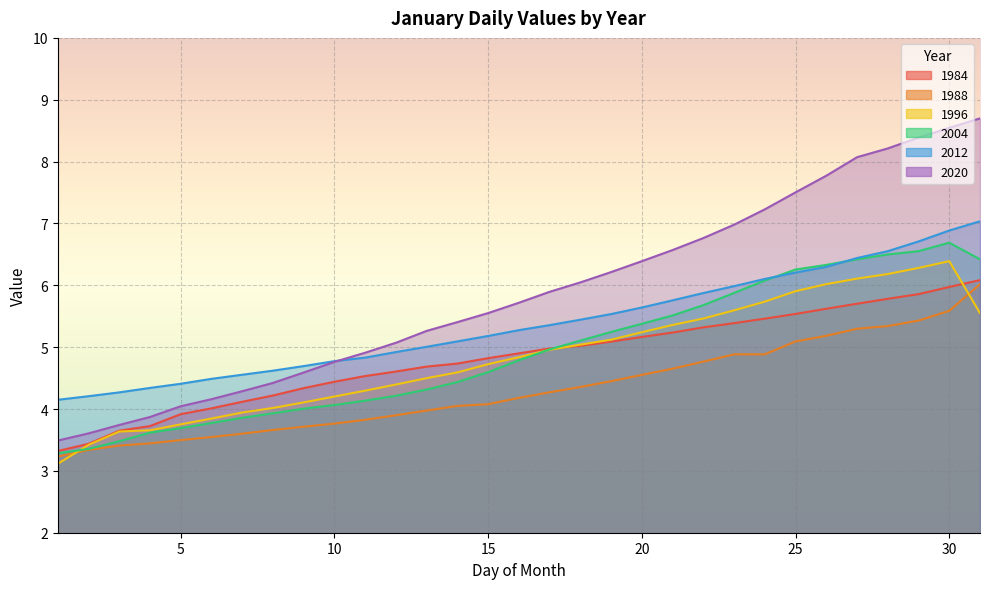

Is the value of 1988 at 27 greater than the value of 2020 at 15?

No